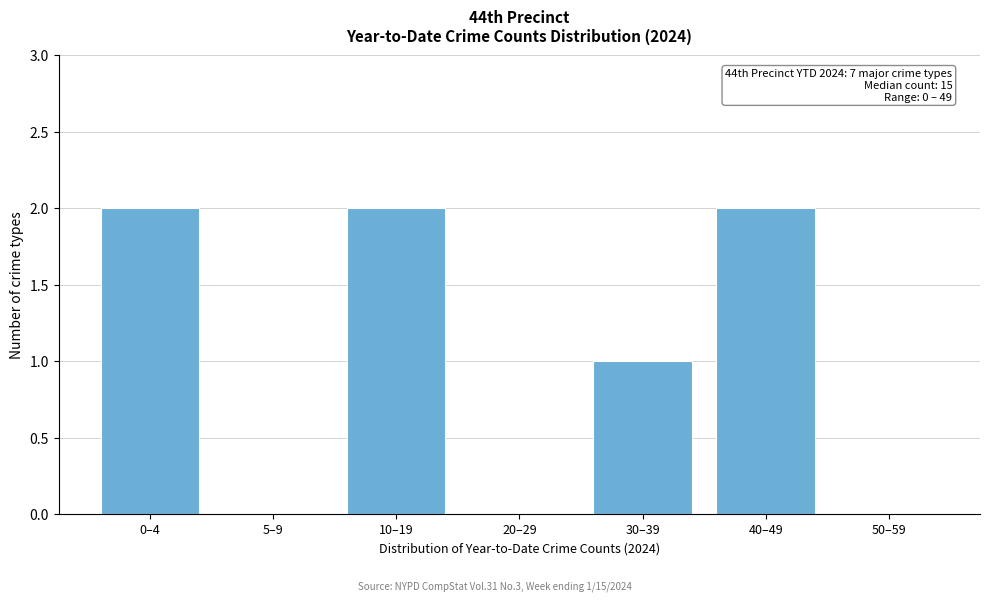

Reading right to left, extract all data points from this chart.

50–59=0	40–49=2	30–39=1	20–29=0	10–19=2	5–9=0	0–4=2